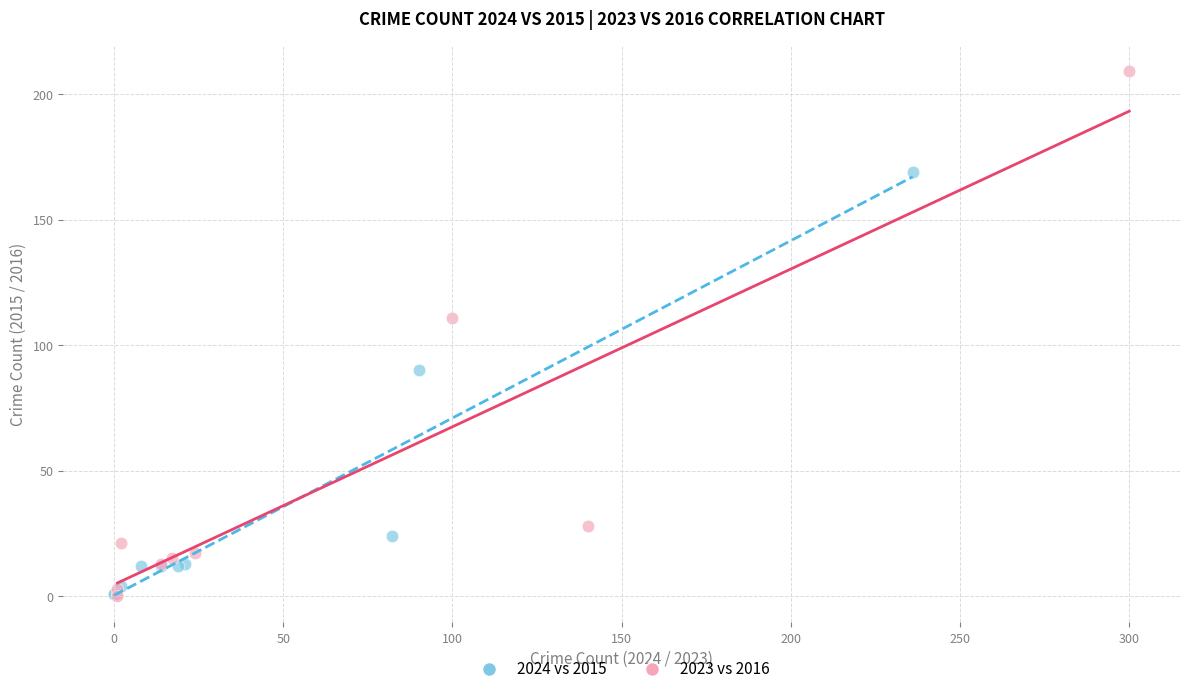

Which series contains the highest Y value?

2023 vs 2016